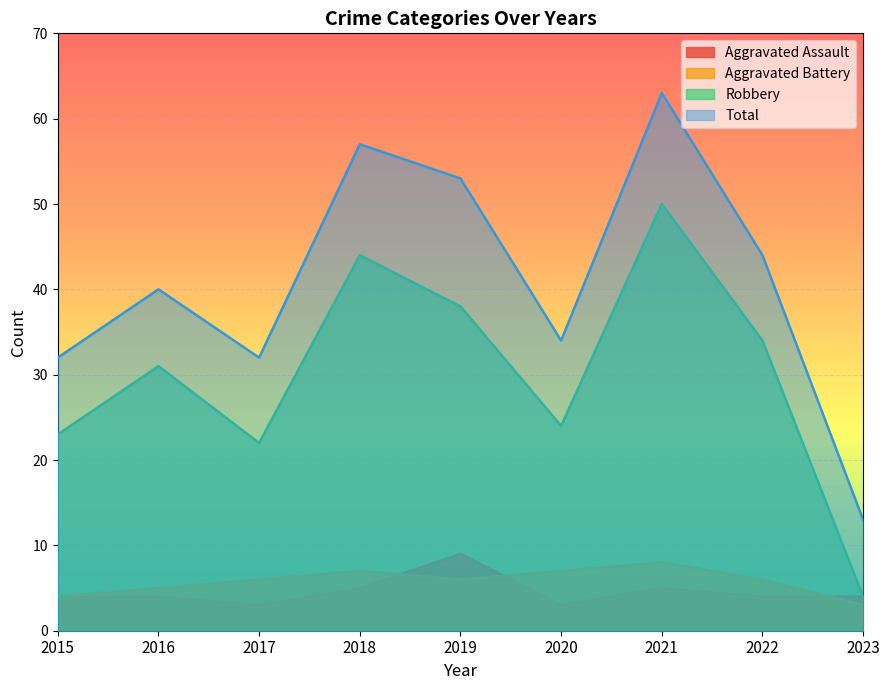

True or false: Robbery and Aggravated Battery cross at least once.

False